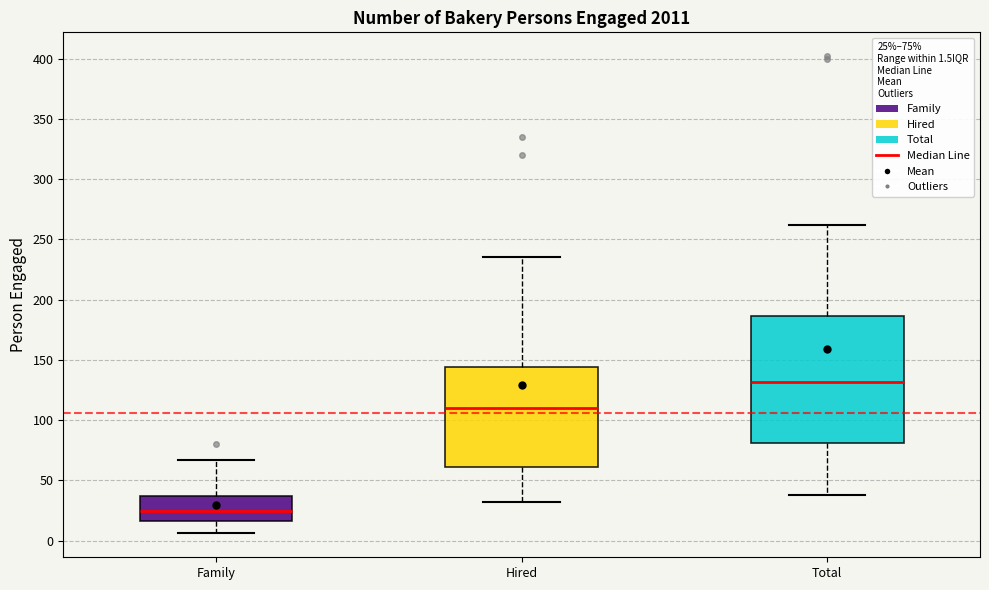

Where does the median line of the box for Total sit on the y-axis? The values are not printed on the chart, so give them approximately, as read against the axis.

130